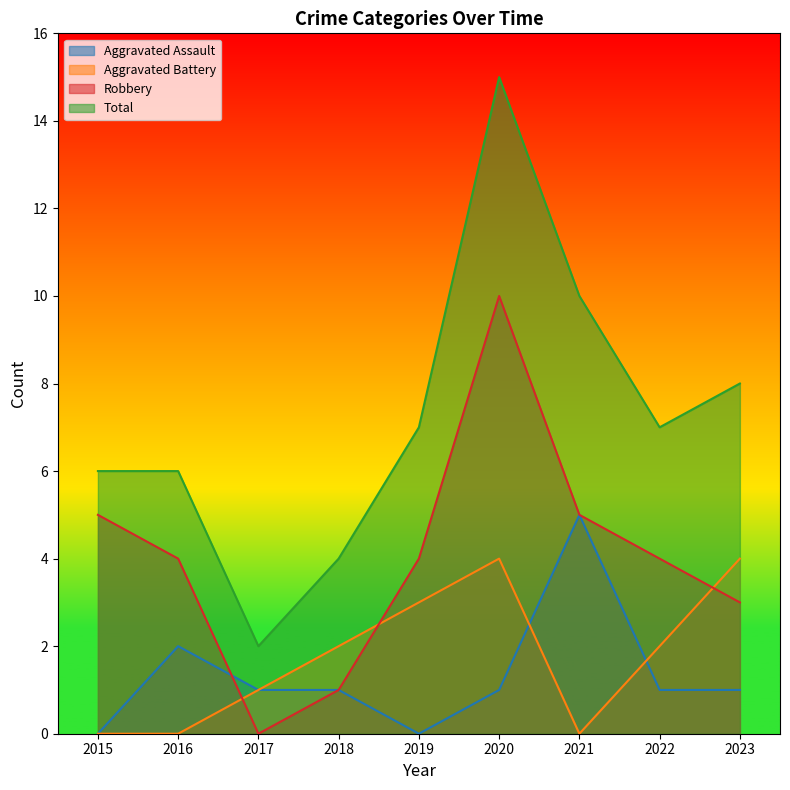

The Robbery series shows 5 at 2015. True or false?

True